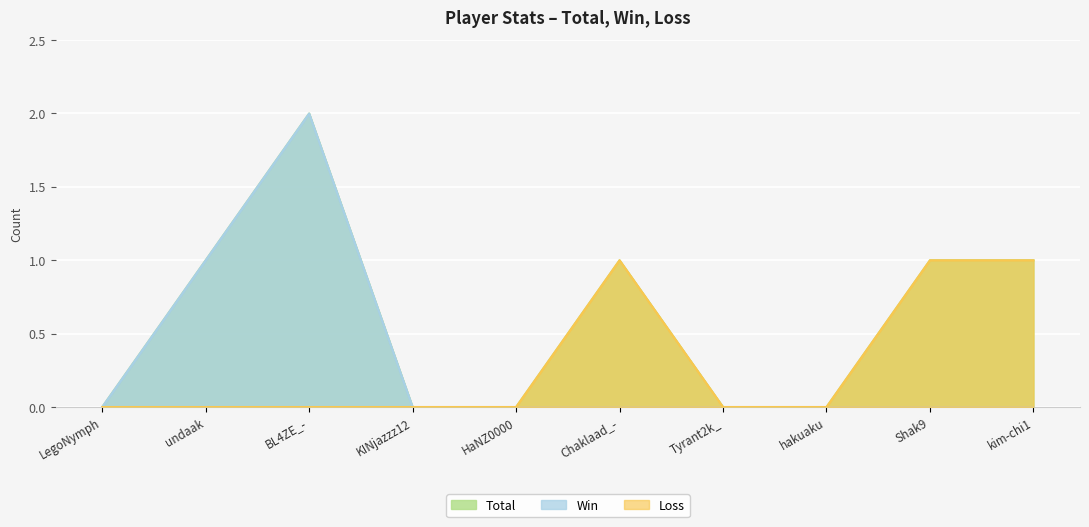

Reading right to left, extract all data points from this chart.

Total: kim-chi1=1	Shak9=1	hakuaku=0	Tyrant2k_=0	Chaklaad_-=1	HaNZ0000=0	KINjazzz12=0	BL4ZE_-=2	undaak=1	LegoNymph=0
Win: kim-chi1=0	Shak9=0	hakuaku=0	Tyrant2k_=0	Chaklaad_-=0	HaNZ0000=0	KINjazzz12=0	BL4ZE_-=2	undaak=1	LegoNymph=0
Loss: kim-chi1=1	Shak9=1	hakuaku=0	Tyrant2k_=0	Chaklaad_-=1	HaNZ0000=0	KINjazzz12=0	BL4ZE_-=0	undaak=0	LegoNymph=0